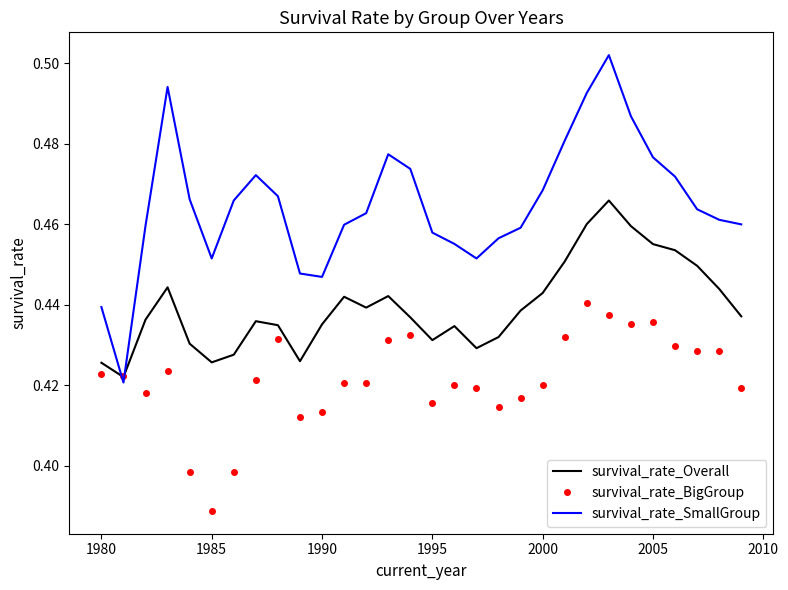

Which series has the largest range (max minus min)?

survival_rate_SmallGroup